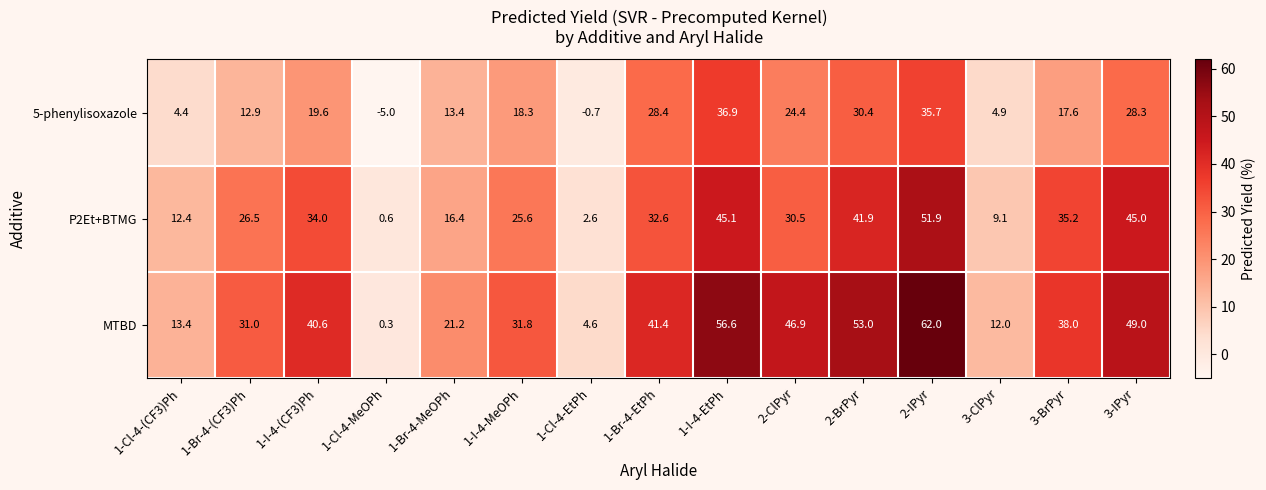

Which series has the widest spread of values?

MTBD